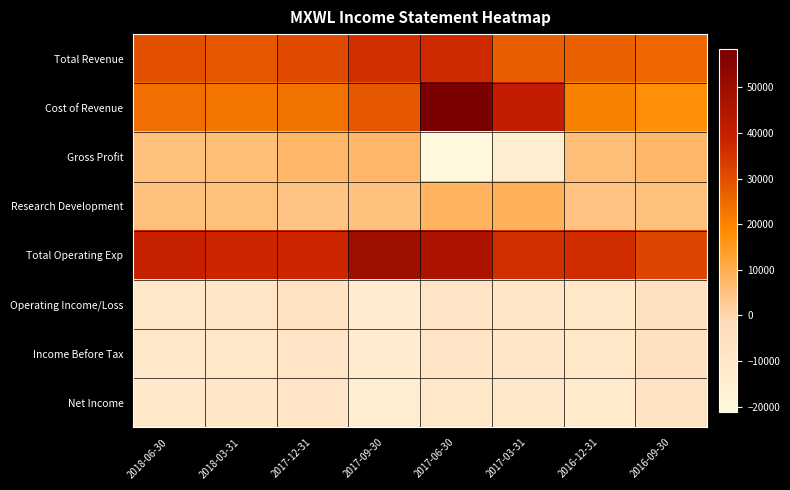

Which series has the largest range (max minus min)?

Cost of Revenue